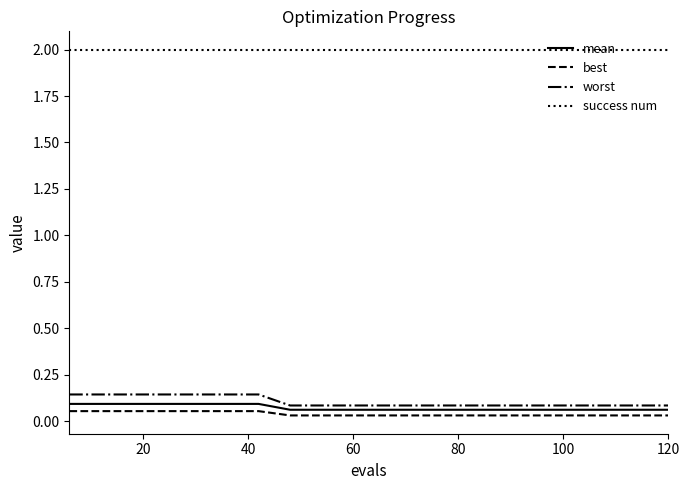

True or false: best and mean cross at least once.

False